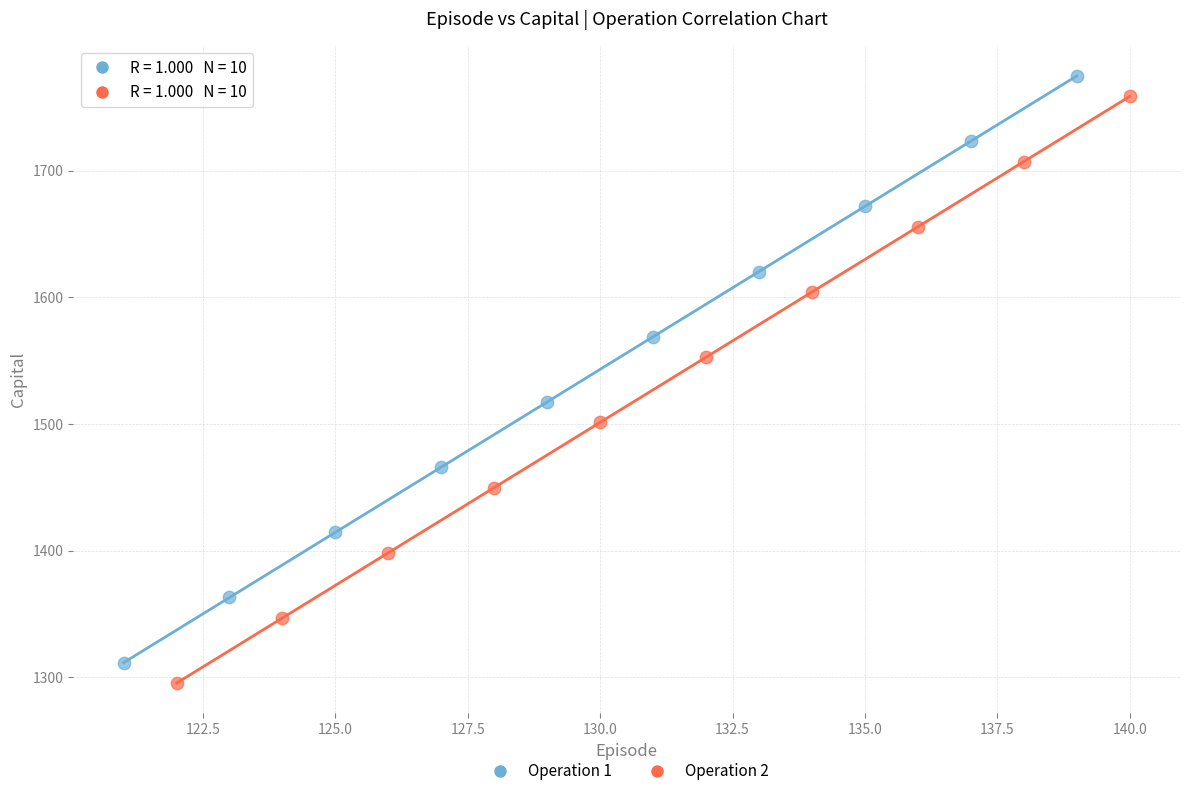

Which series reaches the maximum Y coordinate?

Operation 1